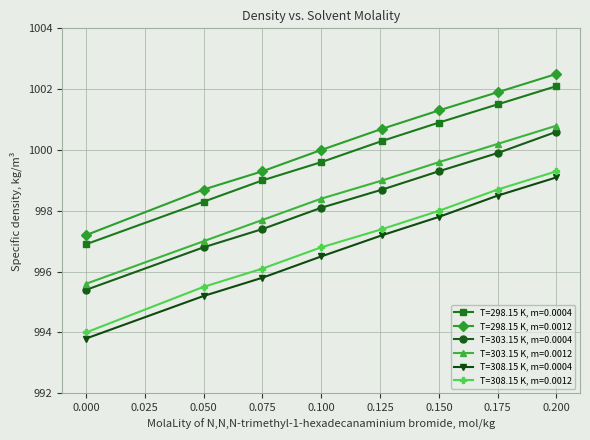

How many lines are shown in the chart?

6